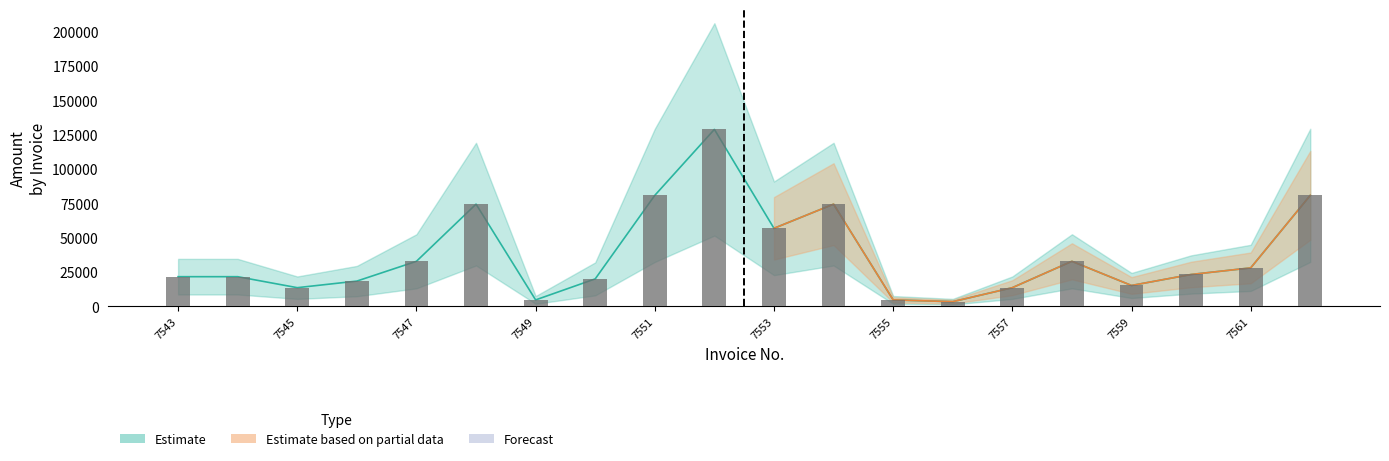

How many data points in Amount are above 23200?

9